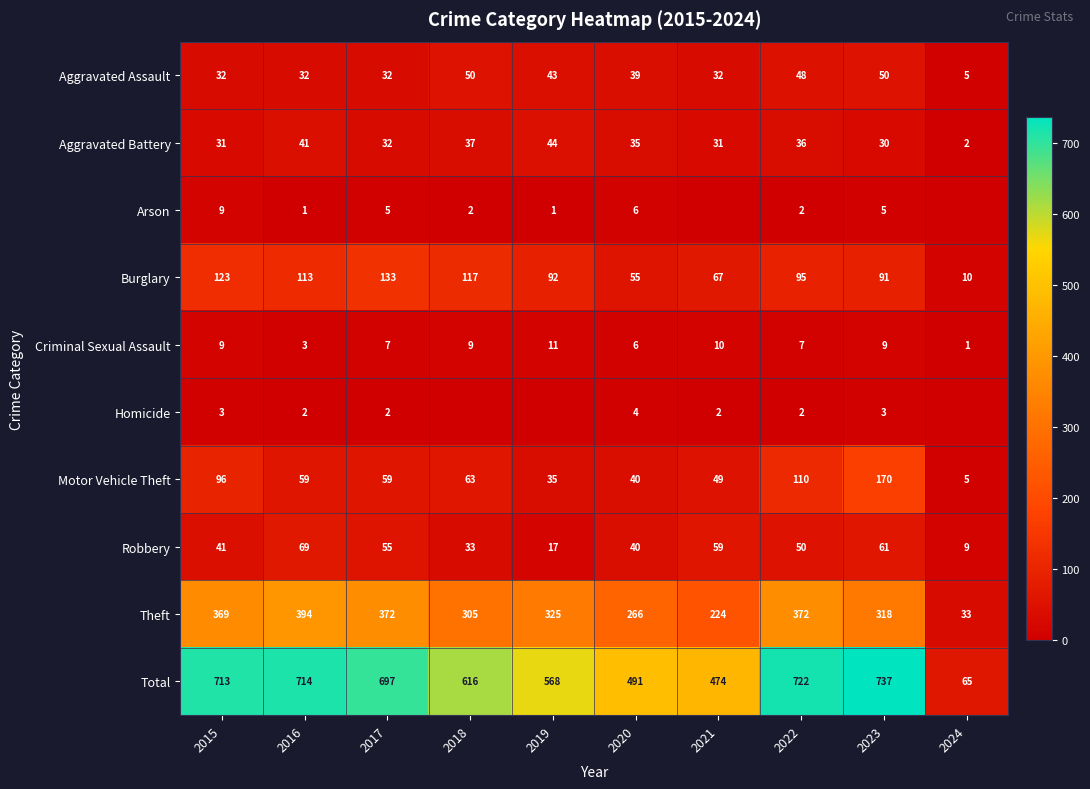

What is the maximum value shown in the chart?

737